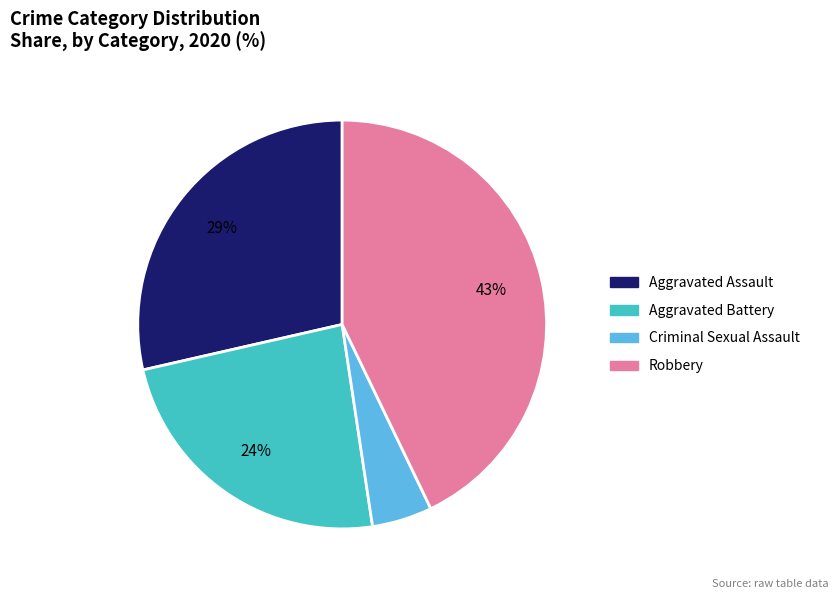

To the nearest percent, what is the average slice percentage?

25%